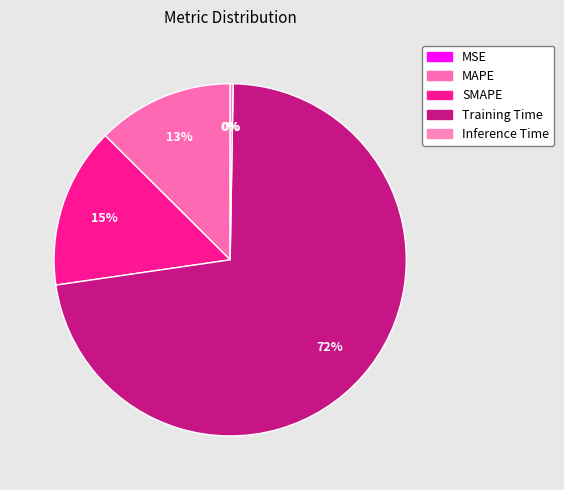

The Training Time slice represents 85% of the pie. True or false?

False